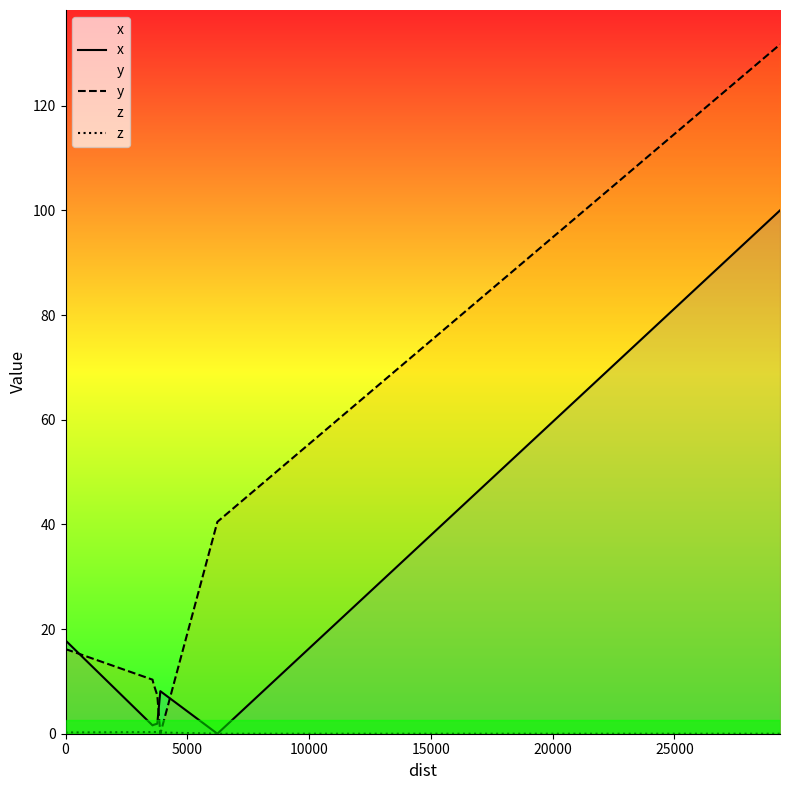

Which series has the largest total across all categories?

y